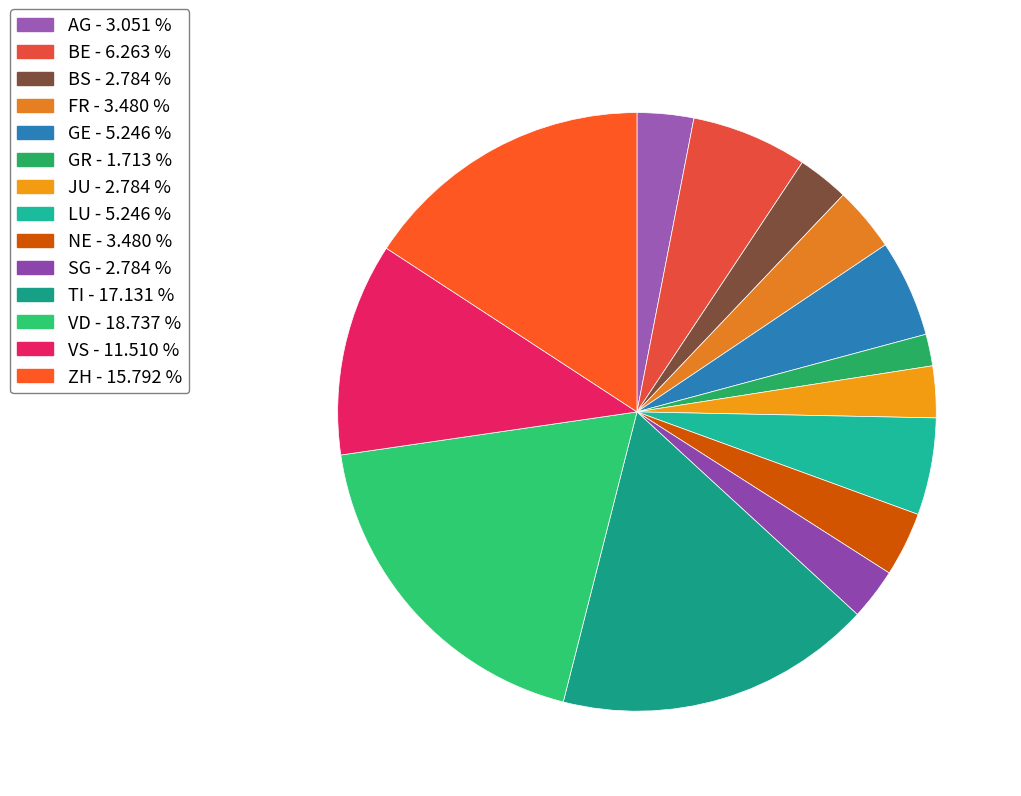

How many segments does this pie chart have?

14